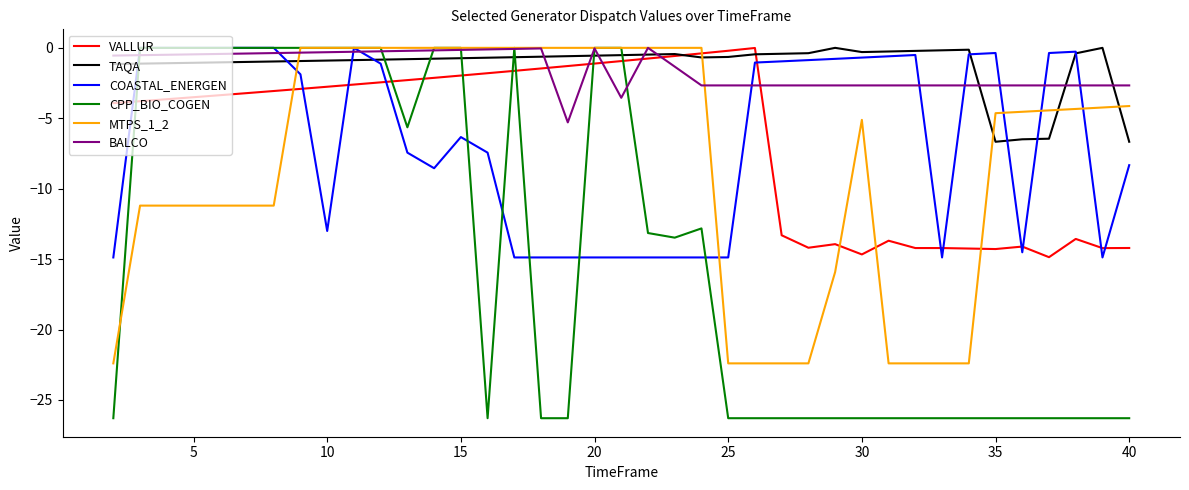

What are all the series names shown in the legend?

VALLUR, TAQA, COASTAL_ENERGEN, CPP_BIO_COGEN, MTPS_1_2, BALCO